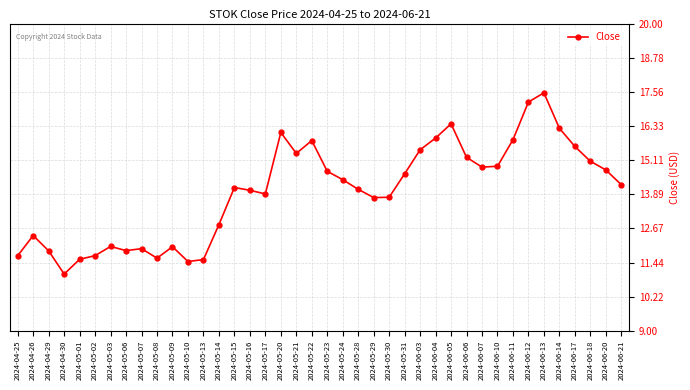

What is the change in value from 2024-05-15 to 2024-06-04?

+1.8